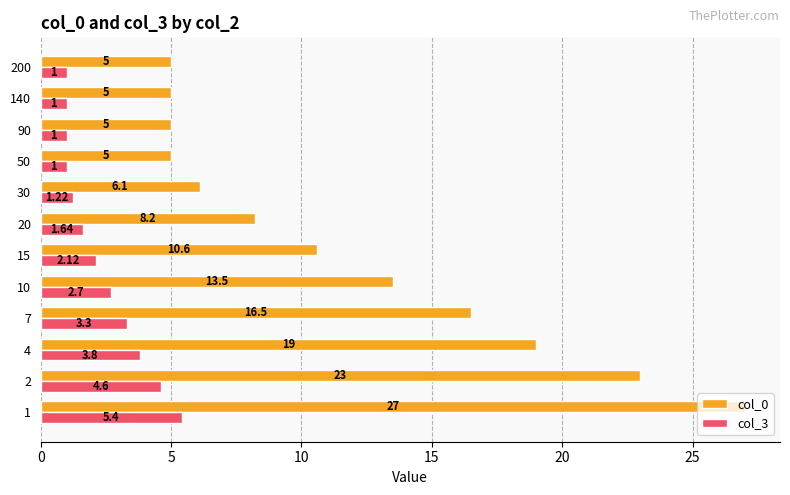

Which series has the widest spread of values?

col_0